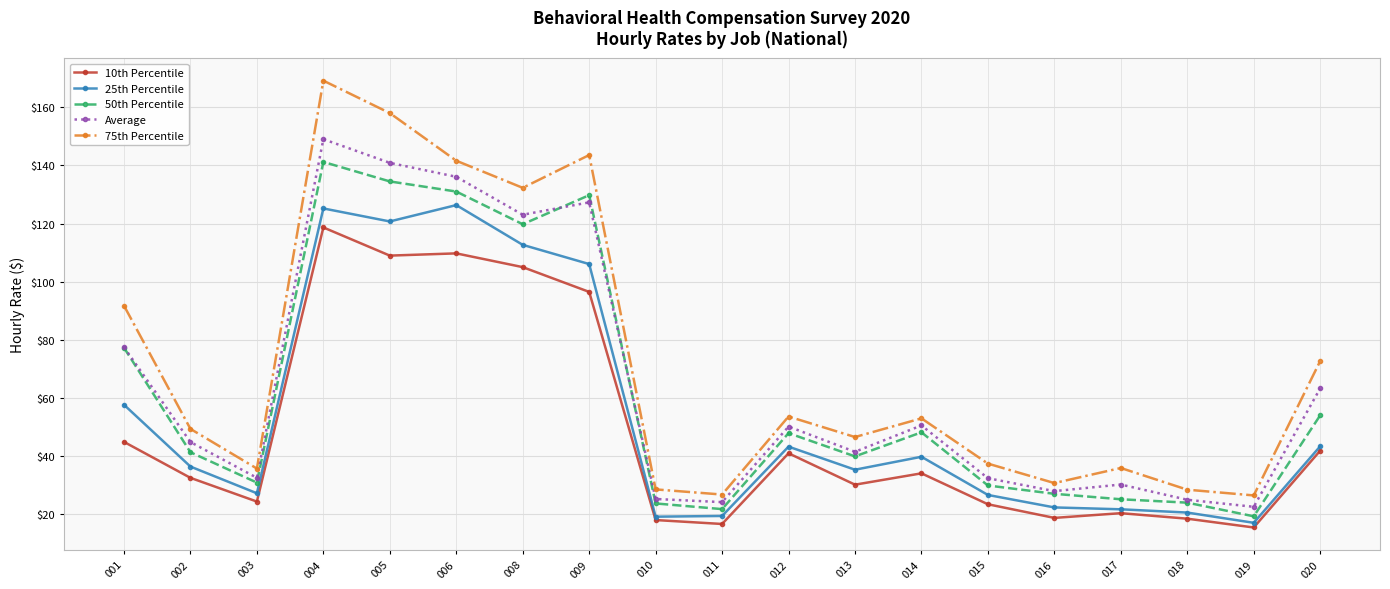

What is the value of the 25th Percentile point at the 8th from the left?

106.0